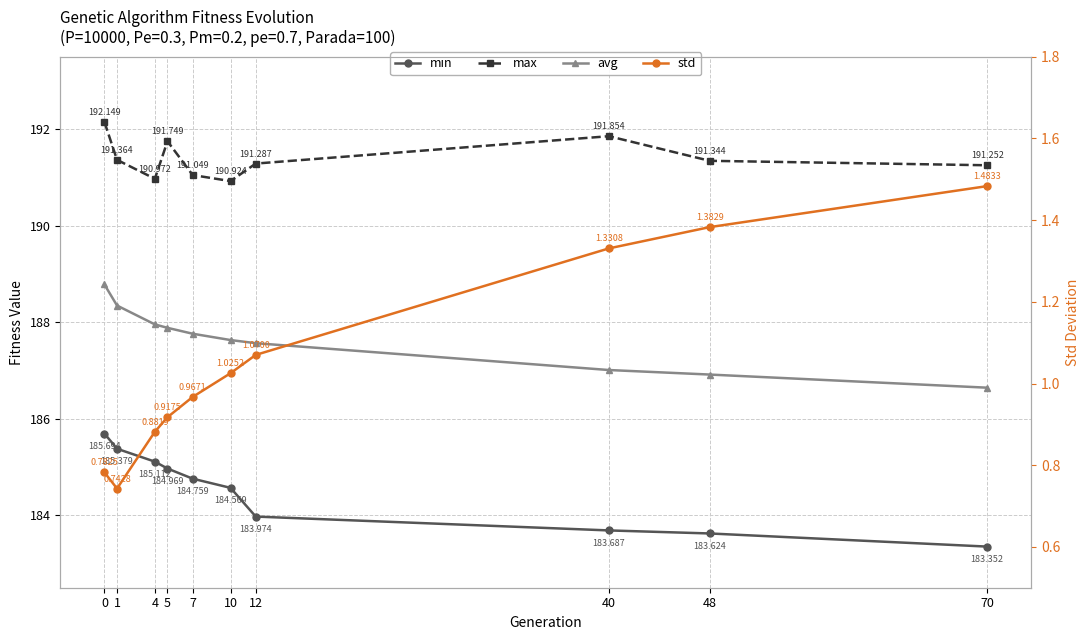

Which series has the largest range (max minus min)?

min